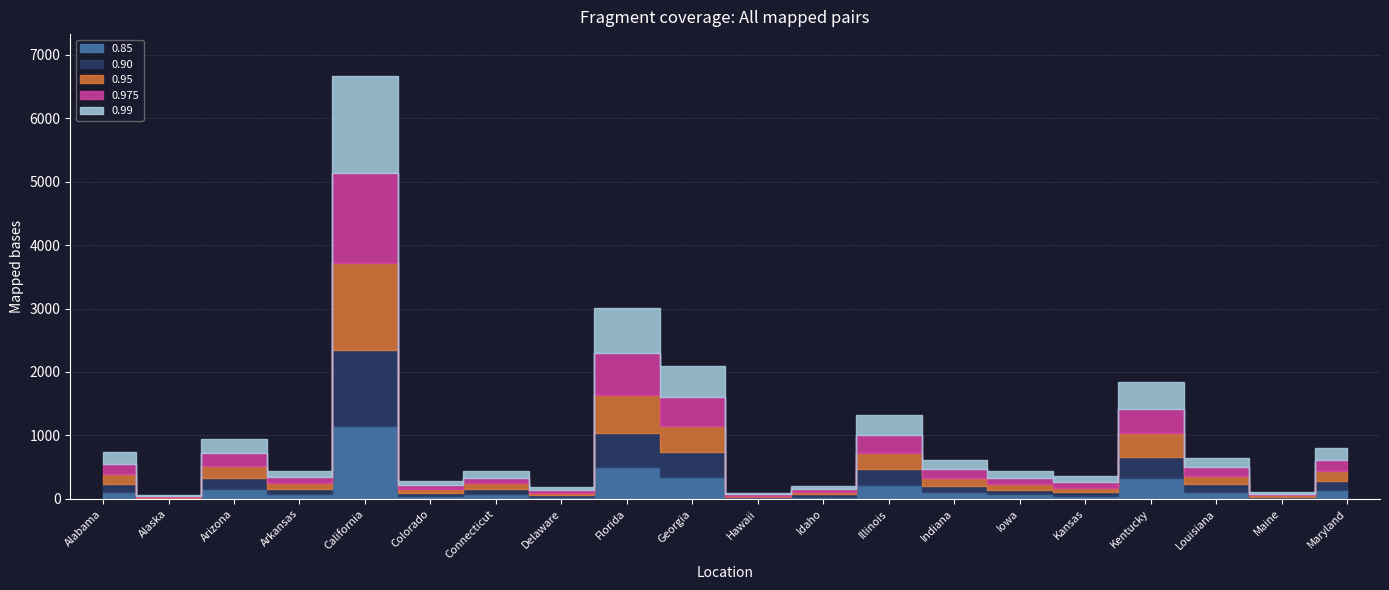

True or false: 0.95 has more than 1 points higher than both neighbors.

True